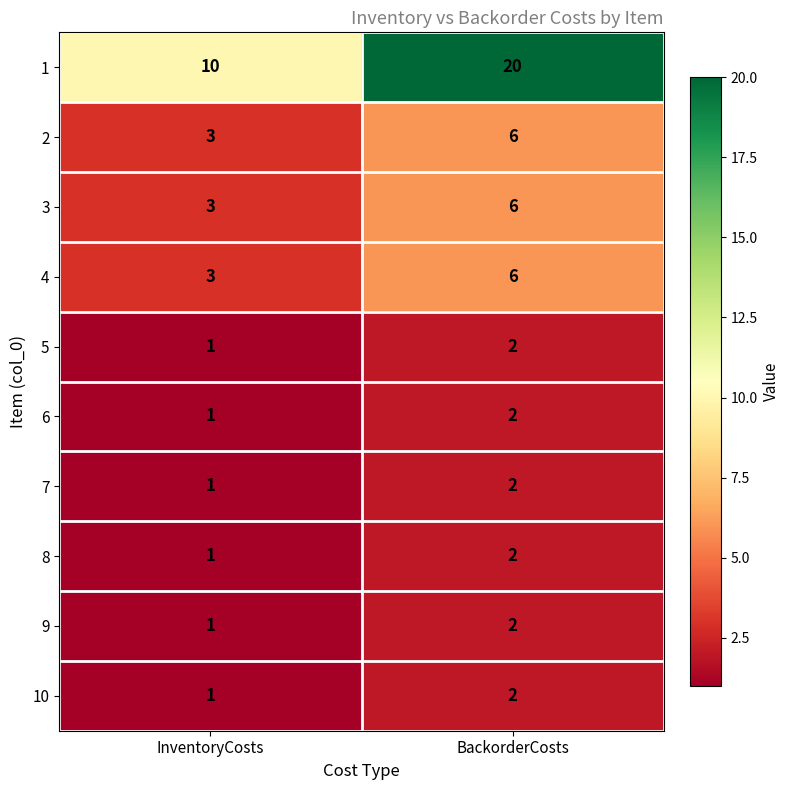

Reading left to right, extract all data points from this chart.

1: InventoryCosts=10	BackorderCosts=20
2: InventoryCosts=3	BackorderCosts=6
3: InventoryCosts=3	BackorderCosts=6
4: InventoryCosts=3	BackorderCosts=6
5: InventoryCosts=1	BackorderCosts=2
6: InventoryCosts=1	BackorderCosts=2
7: InventoryCosts=1	BackorderCosts=2
8: InventoryCosts=1	BackorderCosts=2
9: InventoryCosts=1	BackorderCosts=2
10: InventoryCosts=1	BackorderCosts=2